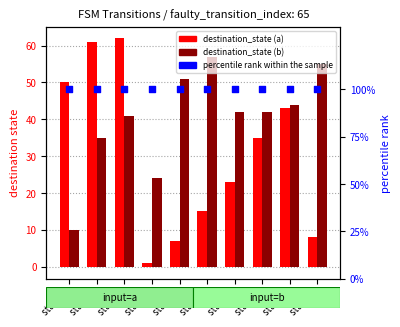

What is the total value across all series at state 1?

196